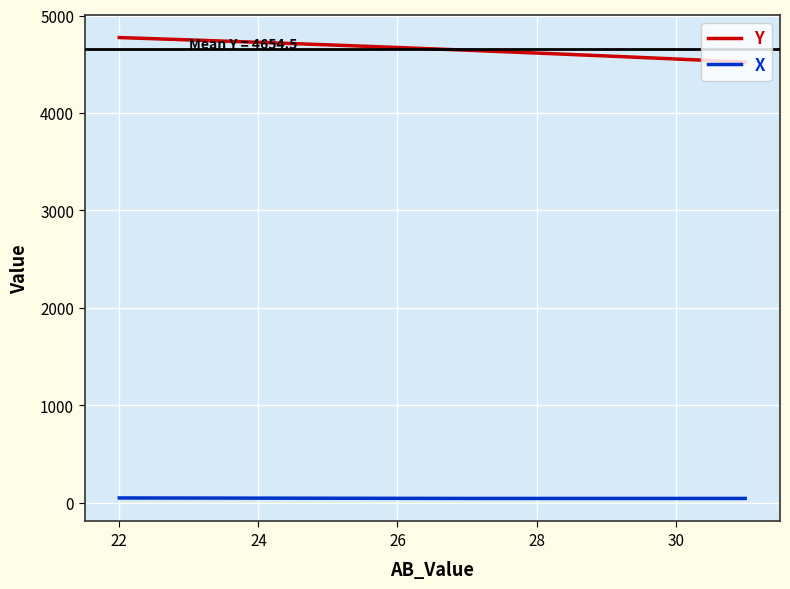

What is the difference between the second highest and second lowest values in the Y series?

196.0